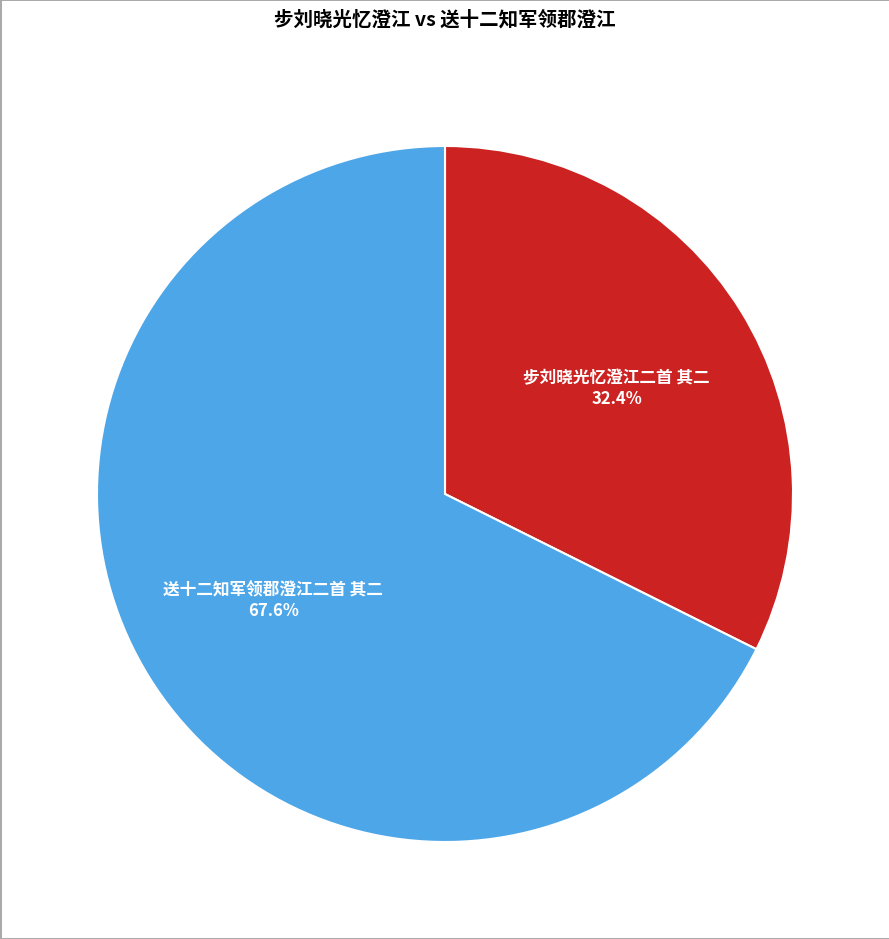

How many slices are in this pie chart?

2